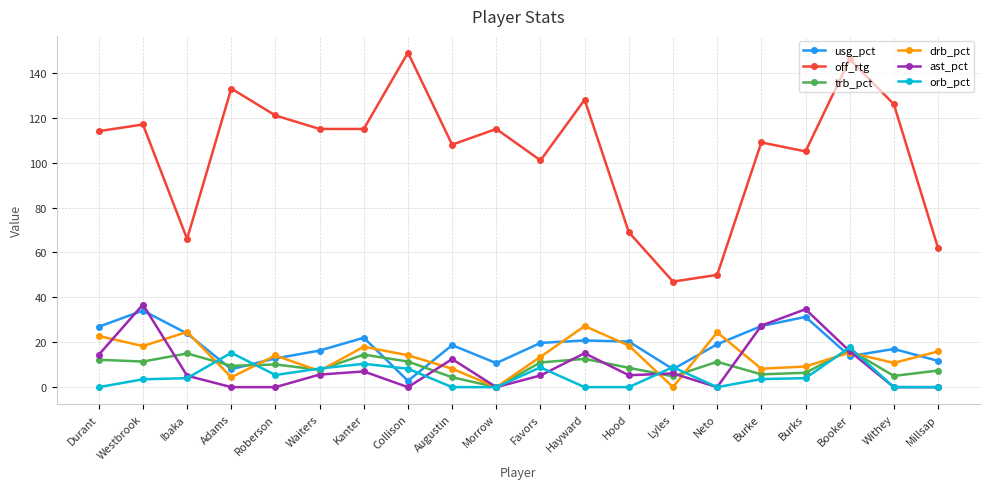

True or false: orb_pct has a value of 4.0 at Burks.

True